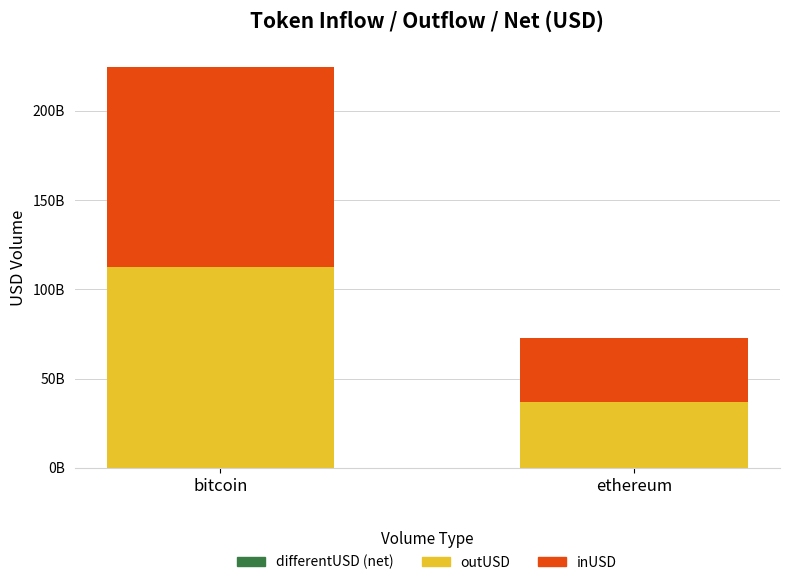

What is the total value across all series at bitcoin?

224601569710.2